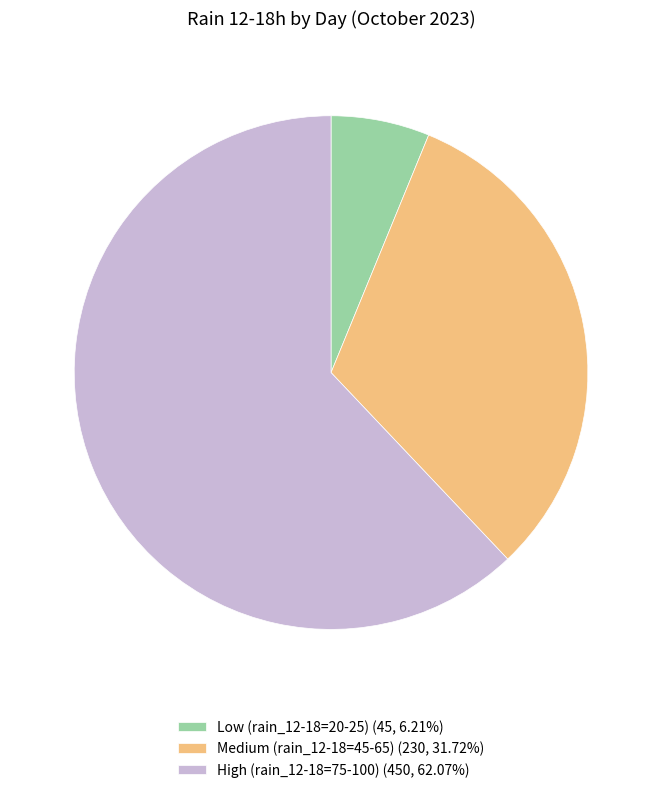

What is the ratio of the value at Medium (rain_12-18=45-65) (230, 31.72%) to the value at High (rain_12-18=75-100) (450, 62.07%)?

0.5